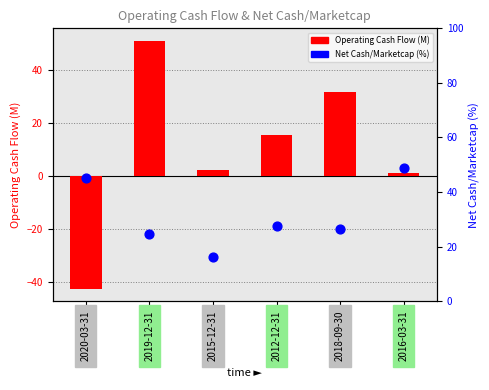

Which series has the largest total across all categories?

Net Cash/Marketcap (%)